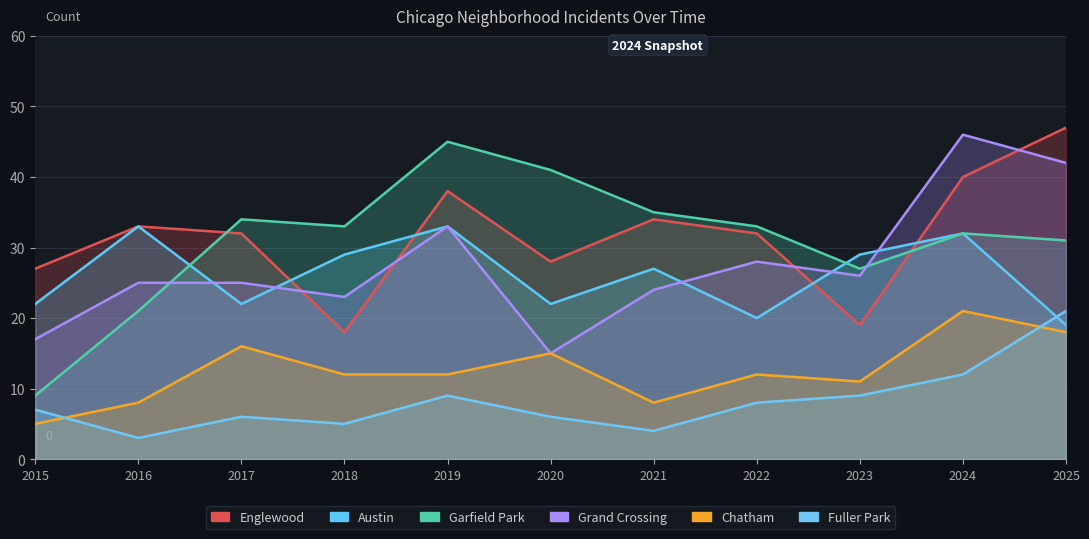

At how many categories does at least one series exceed 33?

6